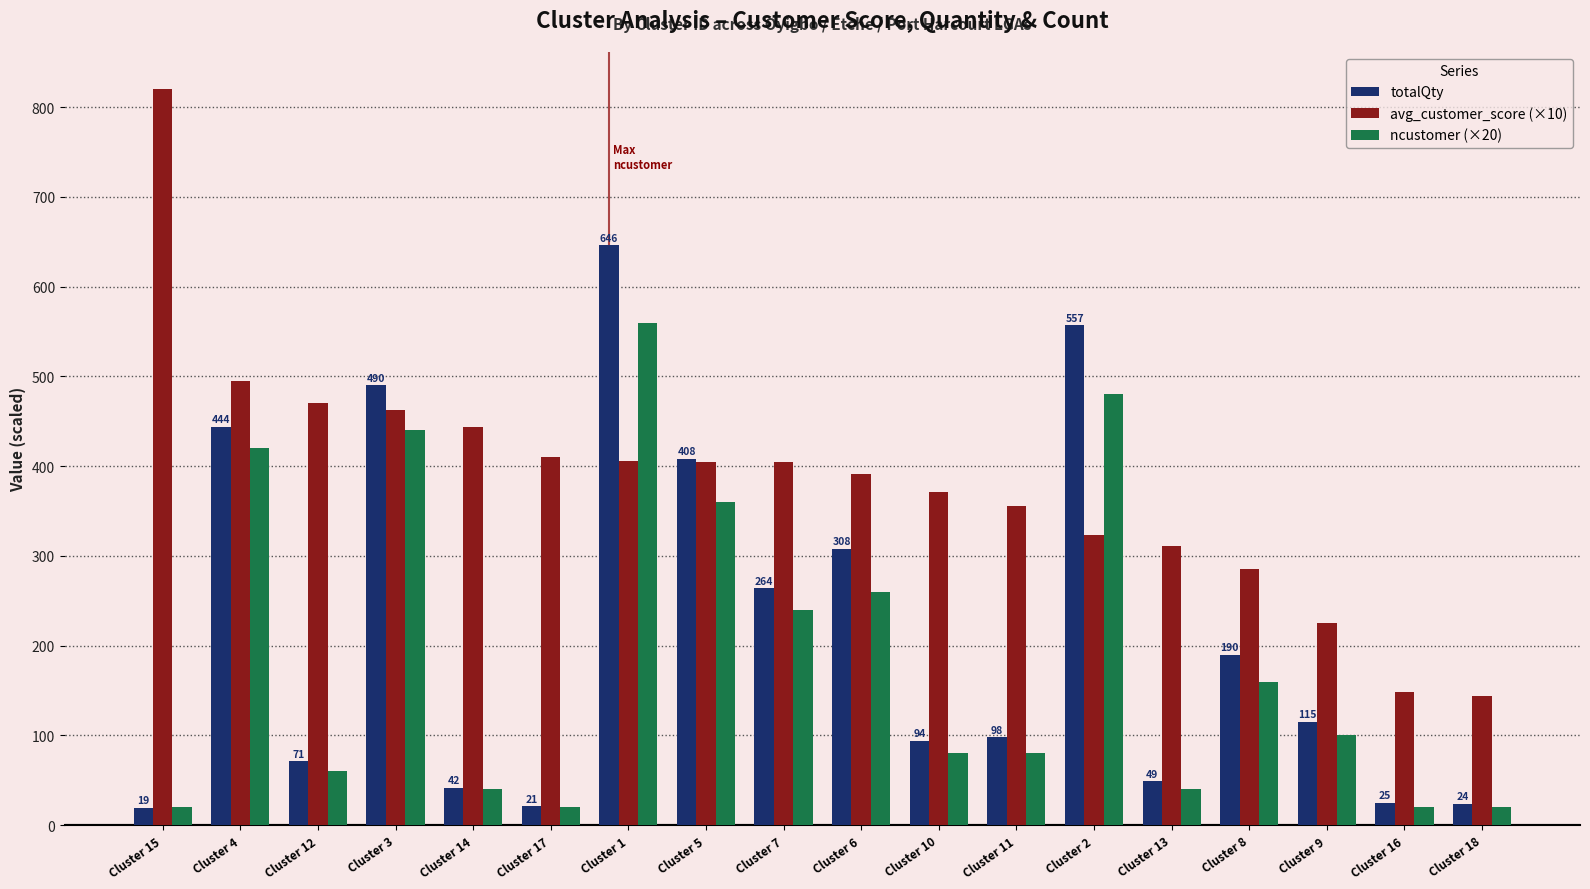

Which series has the largest total across all categories?

avg_customer_score (×10)